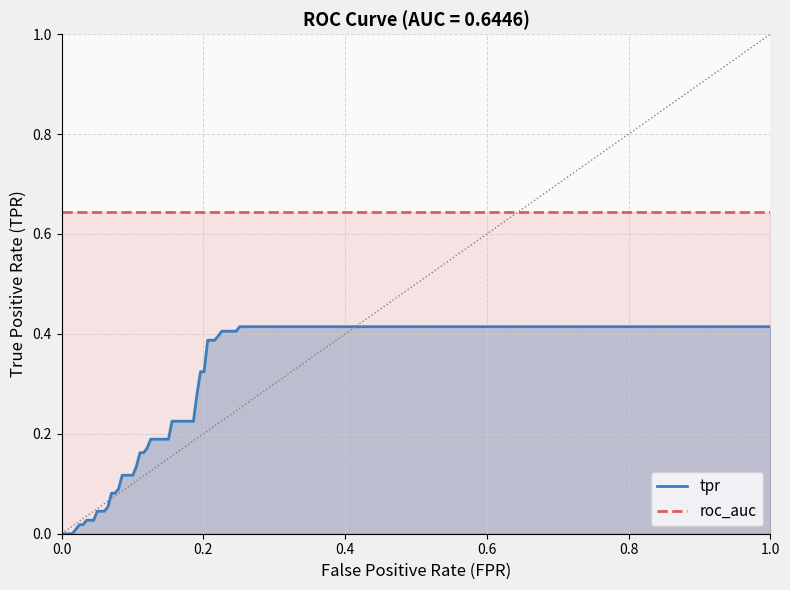

True or false: roc_auc and tpr cross at least once.

False